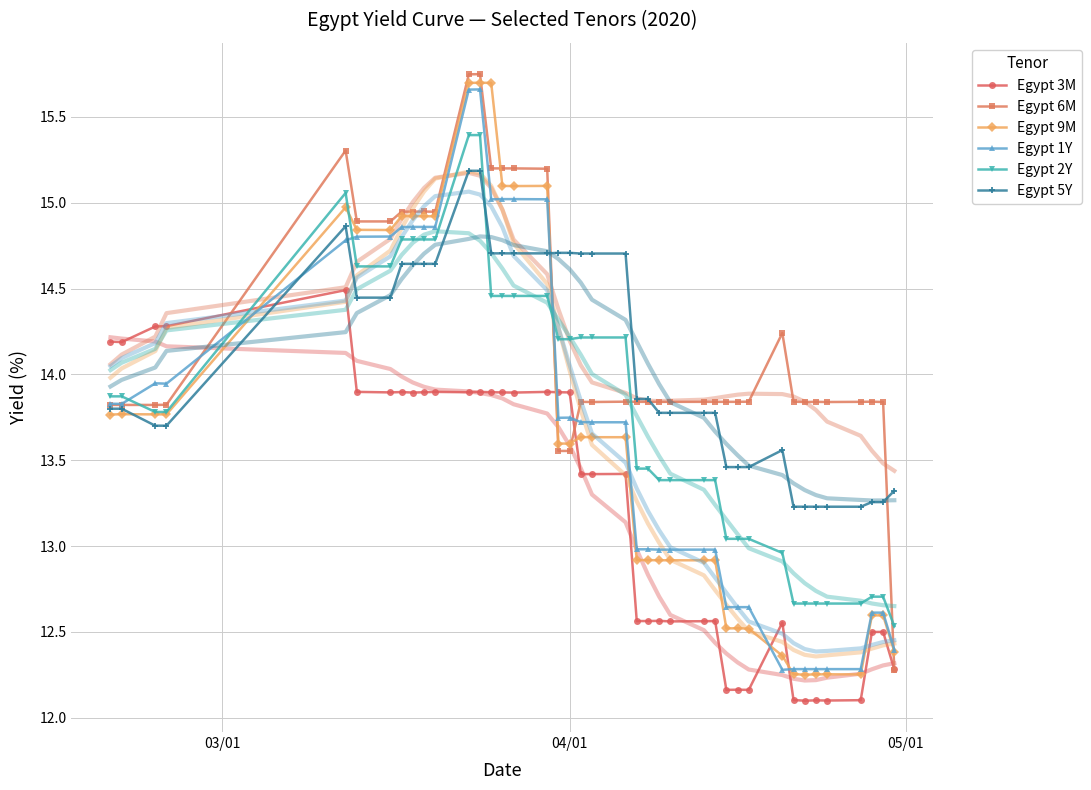

Reading left to right, transcribe all the data shown in this chart.

Egypt 3M: 14.2	14.2	14.3	14.3	14.5	13.9	13.9	13.9	13.9	13.9	13.9	13.9	13.9	13.9	13.9	13.9	13.9	13.9	13.9	13.4	13.4	13.4	12.6	12.6	12.6	12.6	12.6	12.6	12.2	12.2	12.2	12.6	12.1	12.1	12.1	12.1	12.1	12.5	12.5	12.3
Egypt 6M: 13.8	13.8	13.8	13.8	15.3	14.9	14.9	14.9	14.9	14.9	14.9	15.7	15.7	15.2	15.2	15.2	15.2	13.6	13.6	13.8	13.8	13.8	13.8	13.8	13.8	13.8	13.8	13.8	13.8	13.8	13.8	14.2	13.8	13.8	13.8	13.8	13.8	13.8	13.8	12.3
Egypt 9M: 13.8	13.8	13.8	13.8	15.0	14.8	14.8	14.9	14.9	14.9	14.9	15.7	15.7	15.7	15.1	15.1	15.1	13.6	13.6	13.6	13.6	13.6	12.9	12.9	12.9	12.9	12.9	12.9	12.5	12.5	12.5	12.4	12.3	12.3	12.3	12.3	12.3	12.6	12.6	12.4
Egypt 1Y: 13.8	13.8	13.9	13.9	14.8	14.8	14.8	14.9	14.9	14.9	14.9	15.7	15.7	15.0	15.0	15.0	15.0	13.7	13.7	13.7	13.7	13.7	13.0	13.0	13.0	13.0	13.0	13.0	12.6	12.6	12.6	12.3	12.3	12.3	12.3	12.3	12.3	12.6	12.6	12.4
Egypt 2Y: 13.9	13.9	13.8	13.8	15.1	14.6	14.6	14.8	14.8	14.8	14.8	15.4	15.4	14.5	14.5	14.5	14.5	14.2	14.2	14.2	14.2	14.2	13.5	13.5	13.4	13.4	13.4	13.4	13.0	13.0	13.0	13.0	12.7	12.7	12.7	12.7	12.7	12.7	12.7	12.5
Egypt 5Y: 13.8	13.8	13.7	13.7	14.9	14.4	14.4	14.6	14.6	14.6	14.6	15.2	15.2	14.7	14.7	14.7	14.7	14.7	14.7	14.7	14.7	14.7	13.9	13.9	13.8	13.8	13.8	13.8	13.5	13.5	13.5	13.6	13.2	13.2	13.2	13.2	13.2	13.3	13.3	13.3